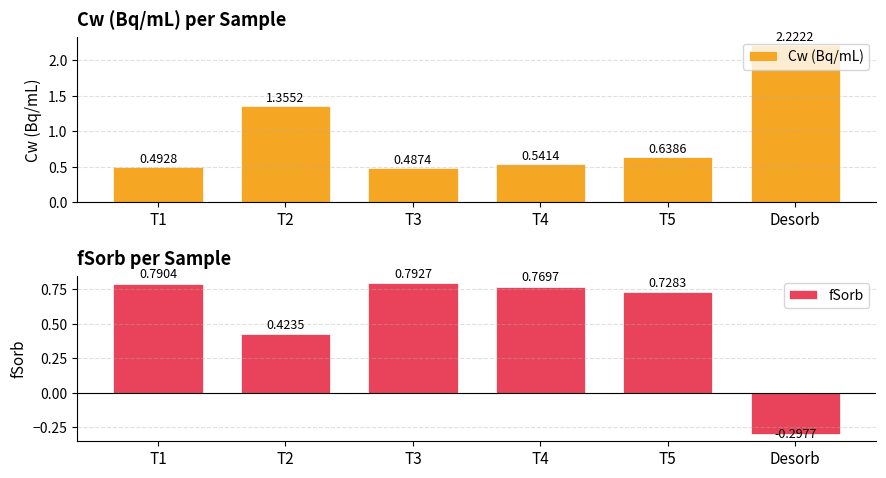

What is the value of the Cw (Bq/mL) bar at the 3rd from the left?

0.5